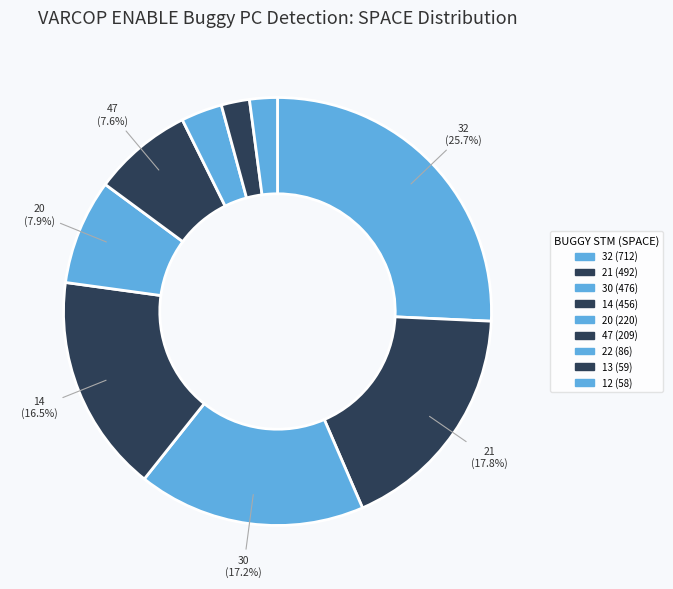

Count the number of slices in the pie.

9